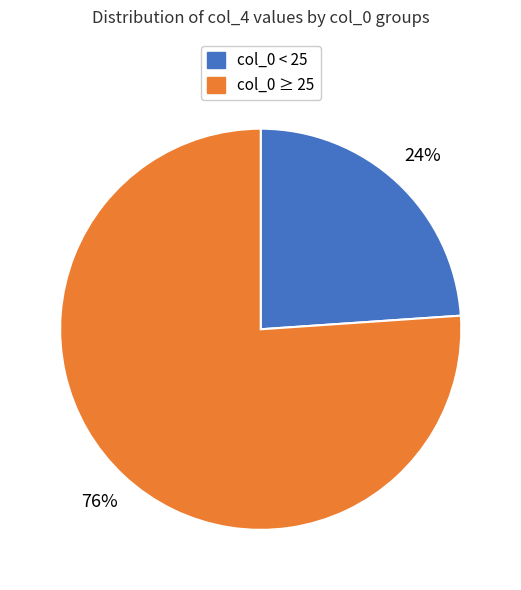

How many slices are in this pie chart?

2